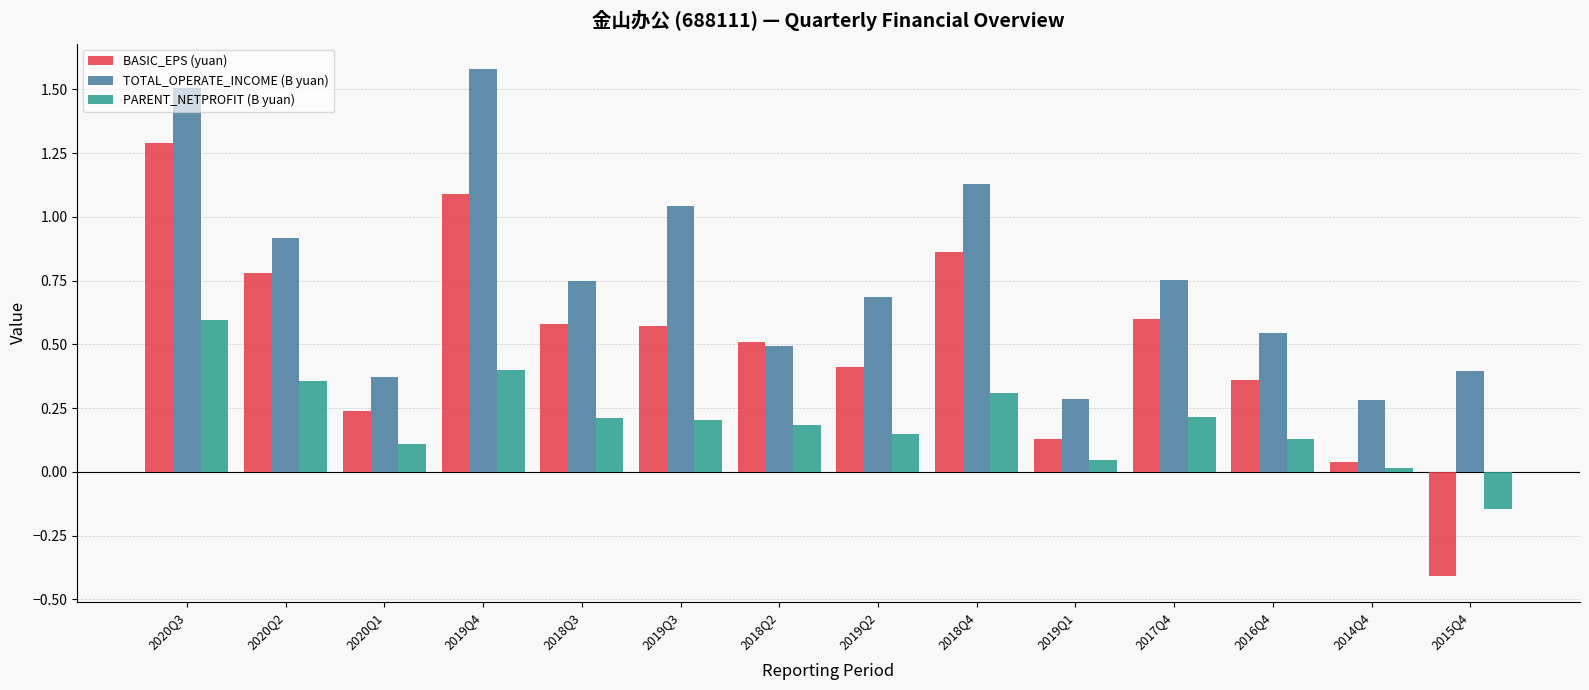

True or false: BASIC_EPS (yuan) has a value of -0.6 at 2015Q4.

False